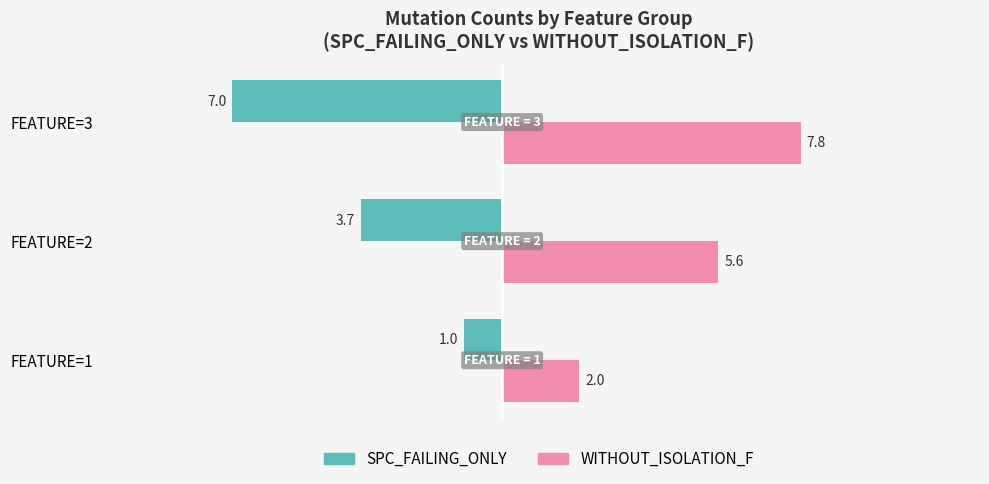

Is it true that SPC_FAILING_ONLY equals -2.1 at FEATURE=2?

False